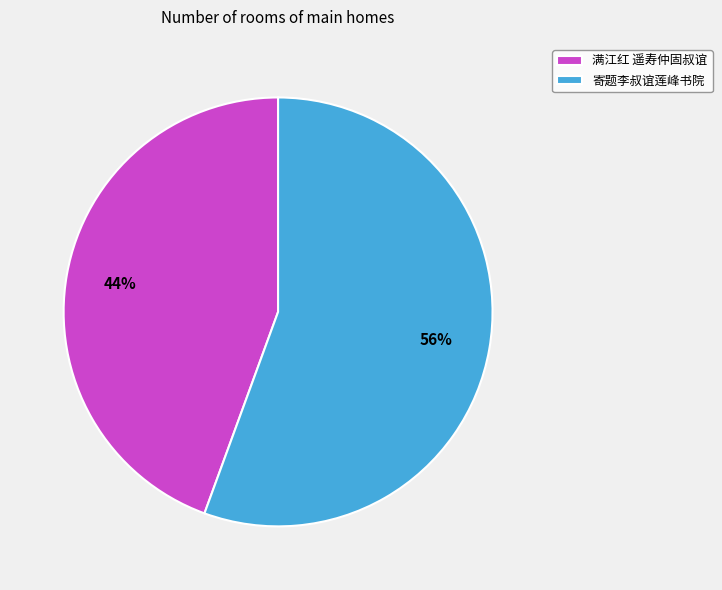

Is there a majority slice in this chart?

Yes